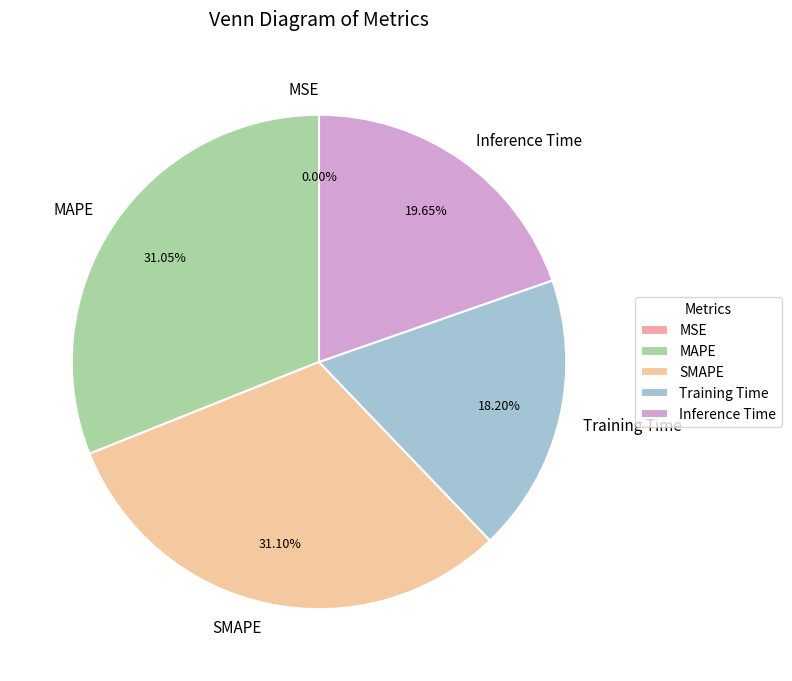

What portion of the pie excludes Training Time?

81.8%